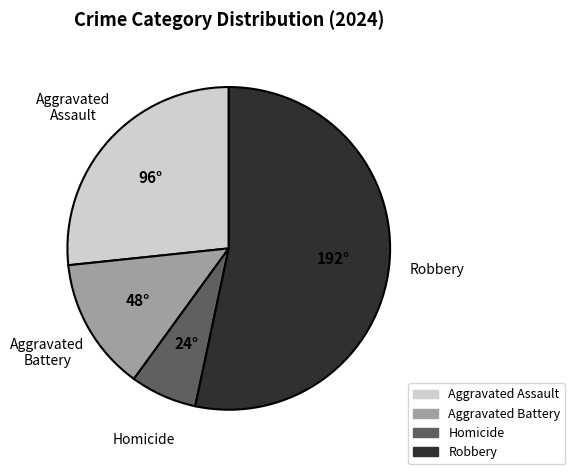

Is there any slice that represents more than half of the pie?

Yes